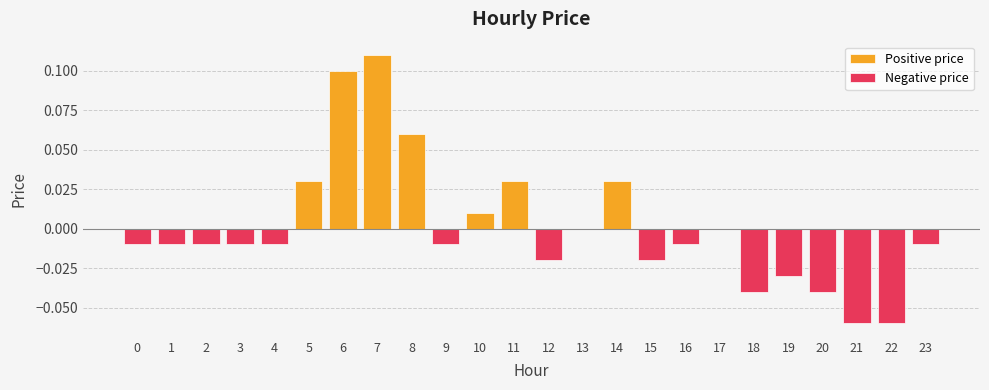

What are all the series names shown in the legend?

Positive price, Negative price